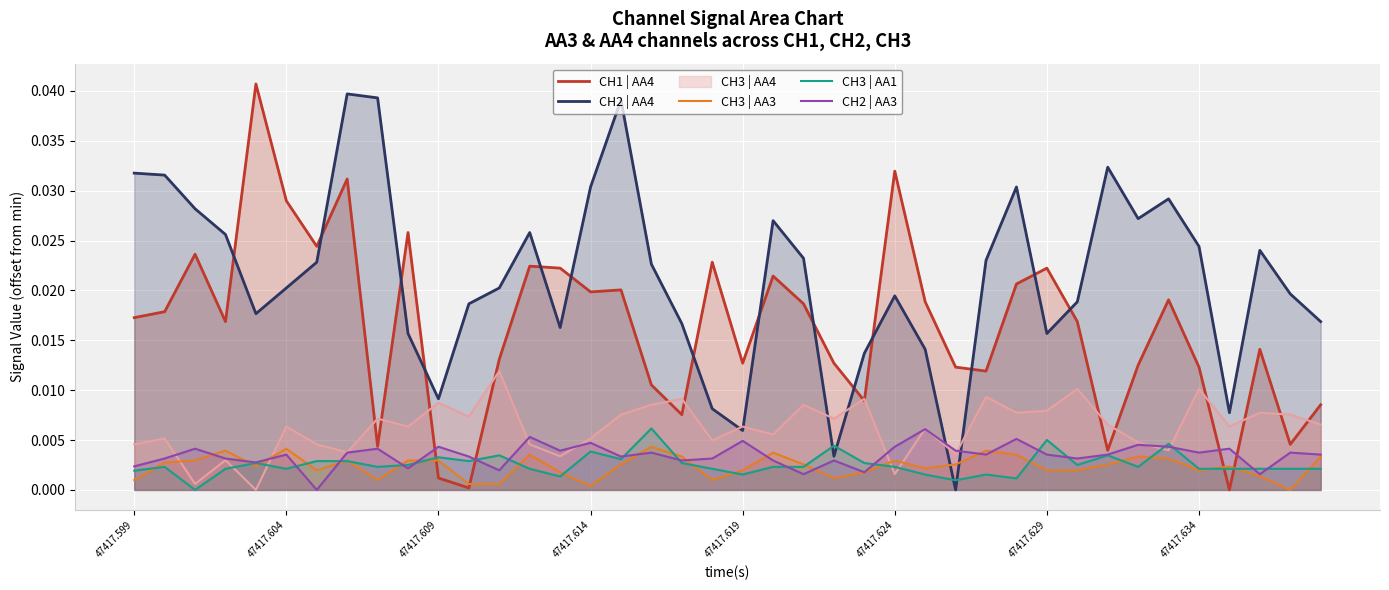

Does the chart display data point markers on the line(s)?

No